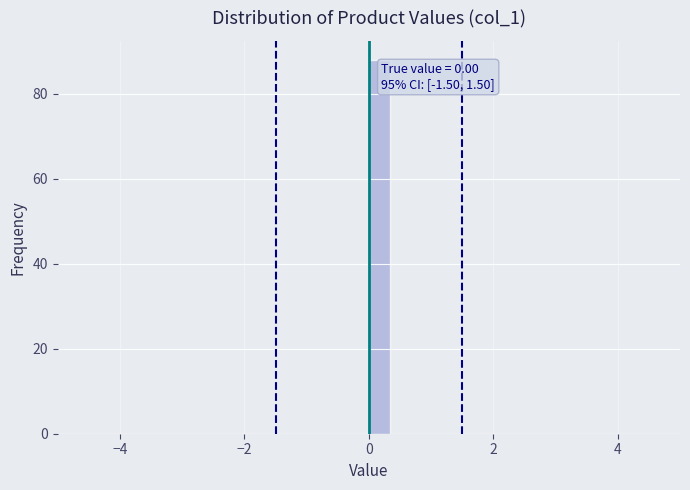

Around what value on the x-axis is the tallest bar? Give the approximate position of its centre, as read against the axis.

0.2